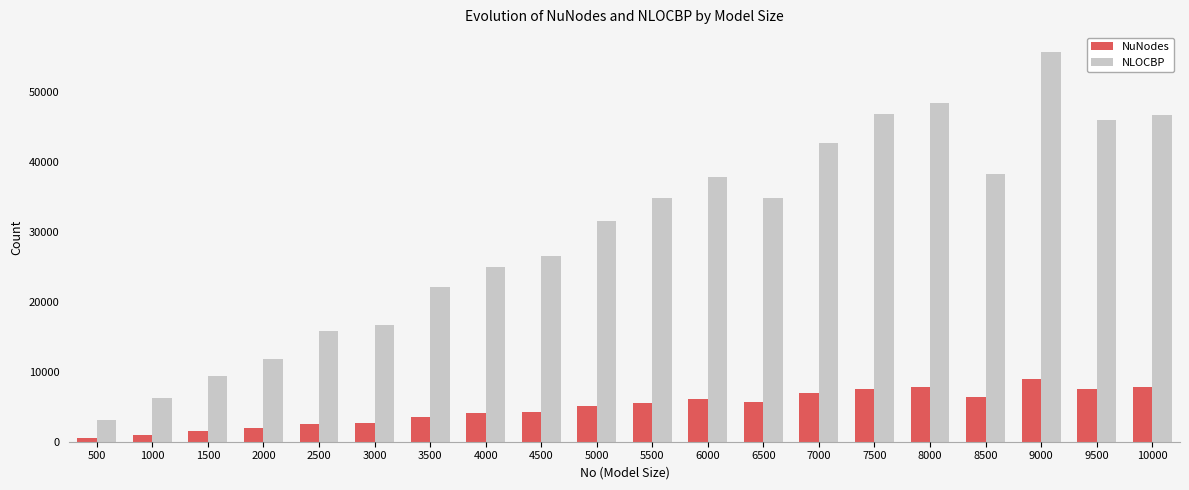

At 6000, list the series in order from largest to smallest.

NLOCBP, NuNodes